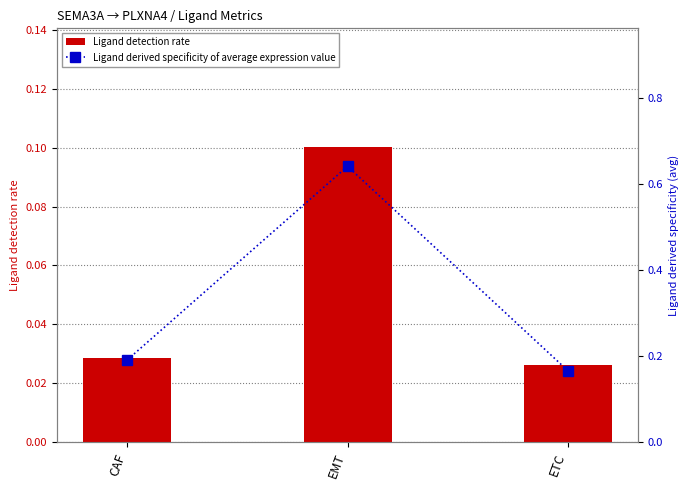

List the series in order of their overall mean, lowest first.

Ligand detection rate, Ligand derived specificity of average expression value